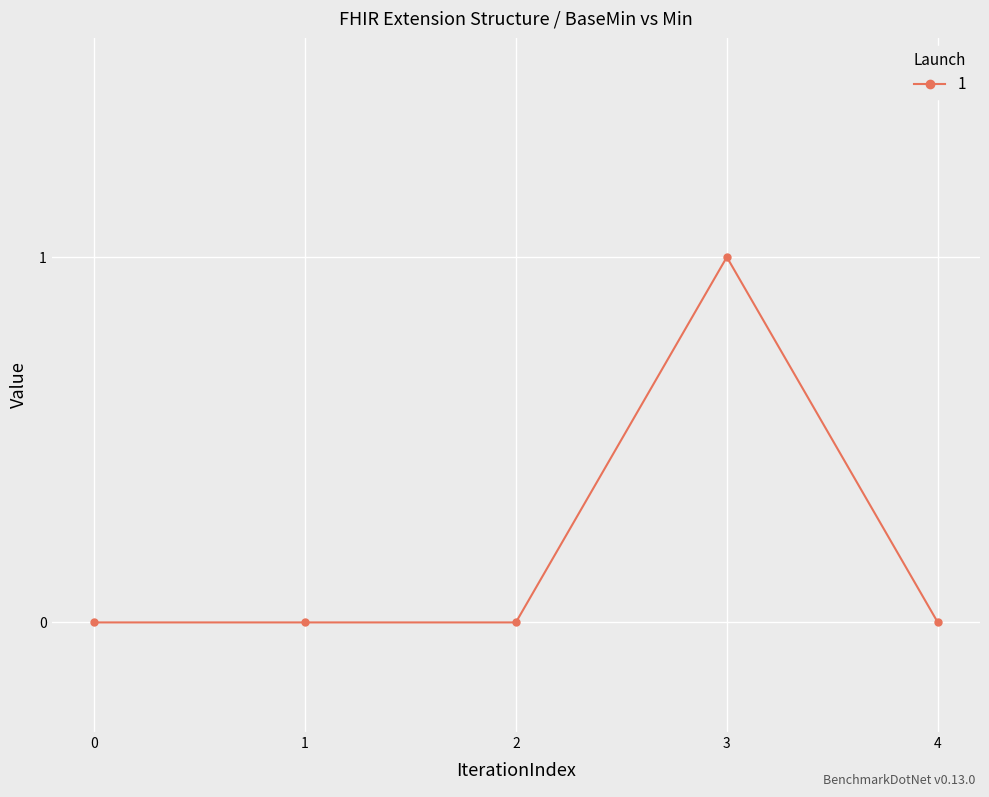

What is the difference between the maximum and minimum values?

1